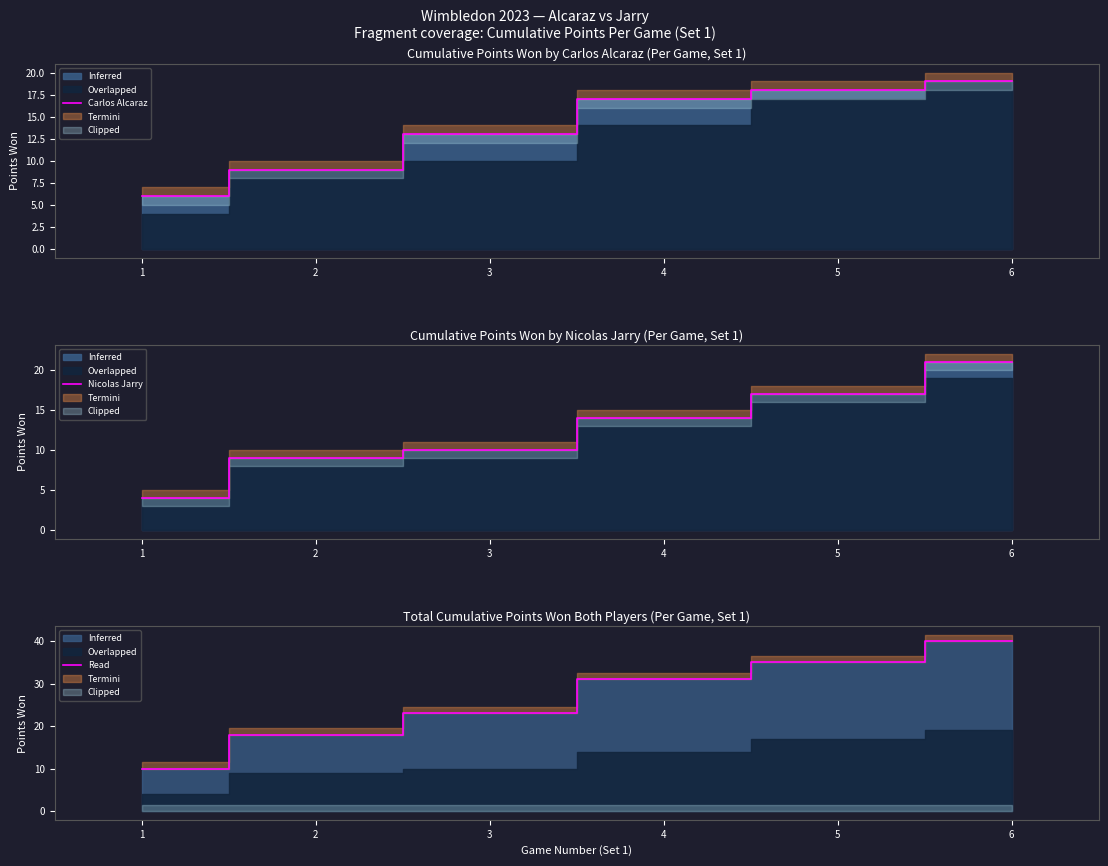

At which label does the data first exceed 31?

5